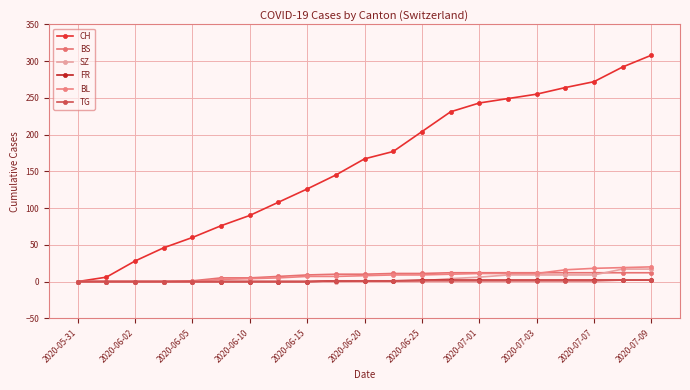

What are all the series names shown in the legend?

CH, BS, SZ, FR, BL, TG